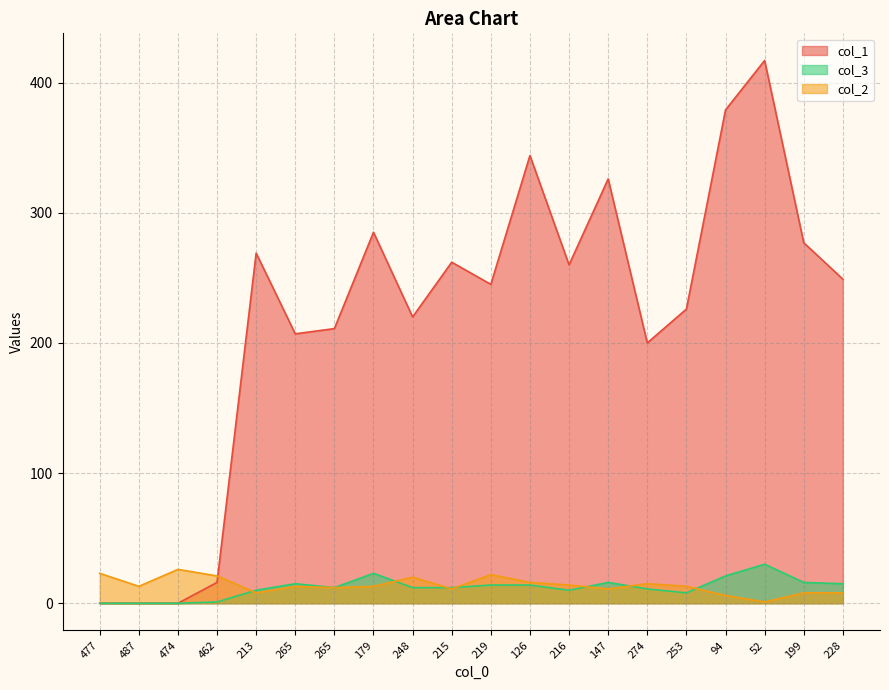

At which category does the chart reach its peak across all series?

52